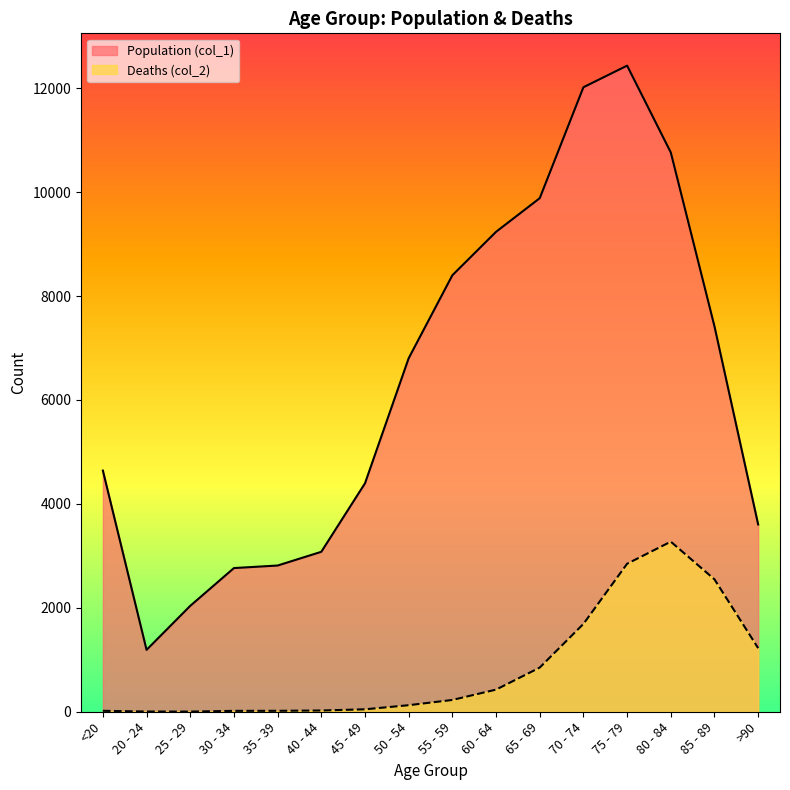

At which label does Population (col_1) first exceed 6803?

55 - 59